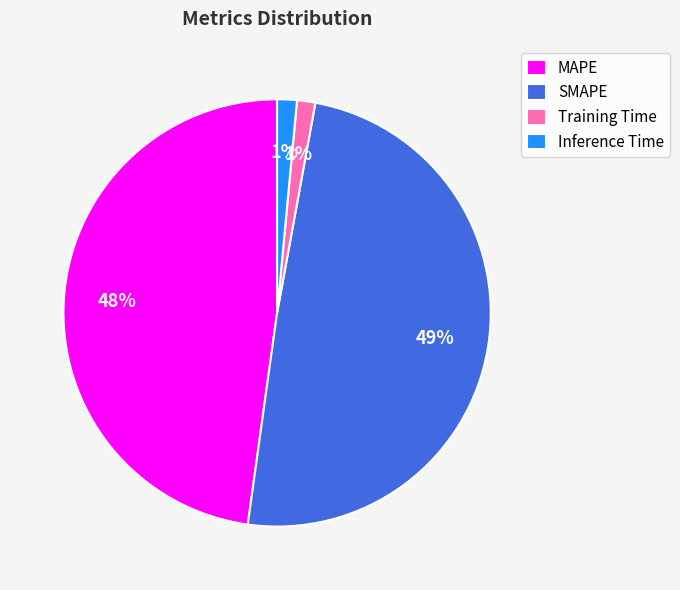

Which slice is the largest?

SMAPE